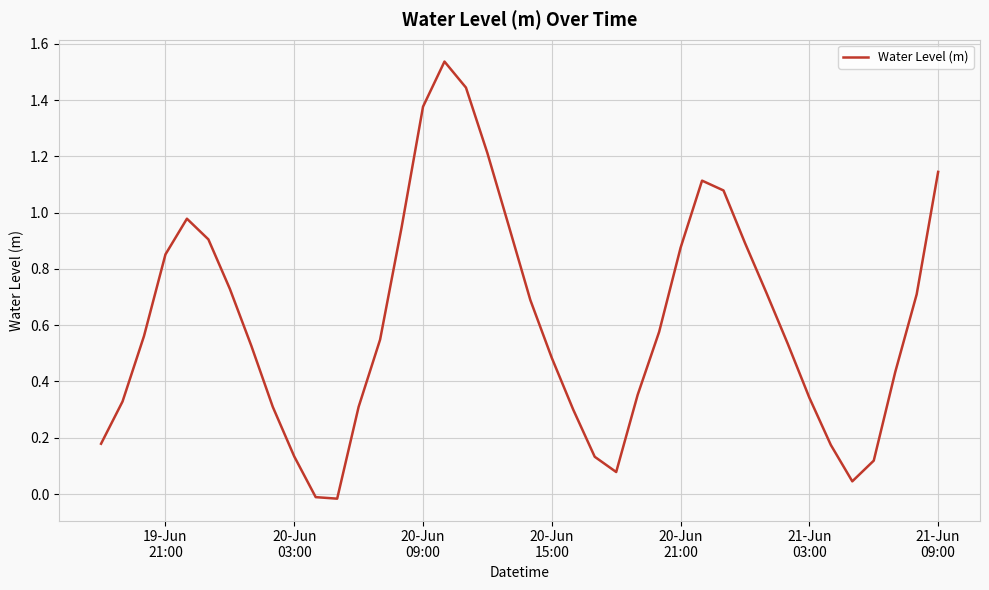

How many lines are shown in the chart?

1